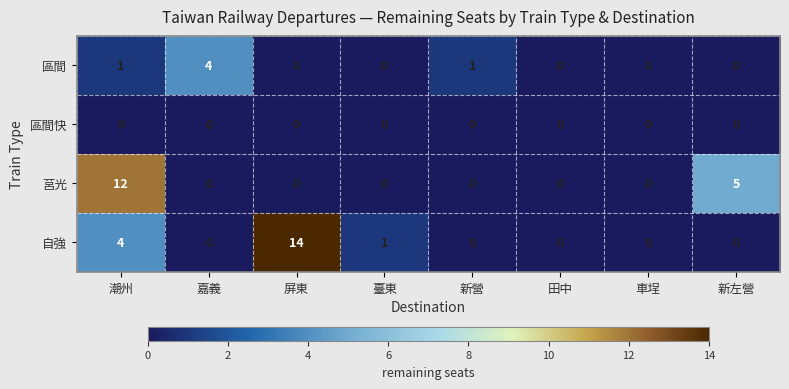

At which category is the sum across all series the highest?

潮州